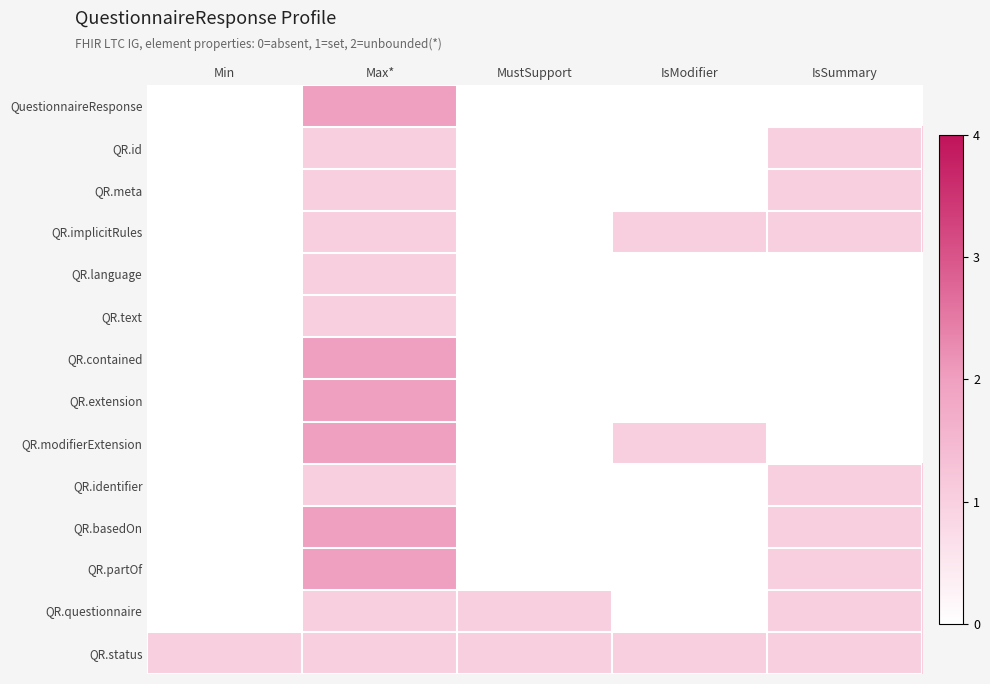

Rank the series by their maximum value, from lowest to highest.

QR.id, QR.meta, QR.implicitRules, QR.language, QR.text, QR.identifier, QR.questionnaire, QR.status, QuestionnaireResponse, QR.contained, QR.extension, QR.modifierExtension, QR.basedOn, QR.partOf